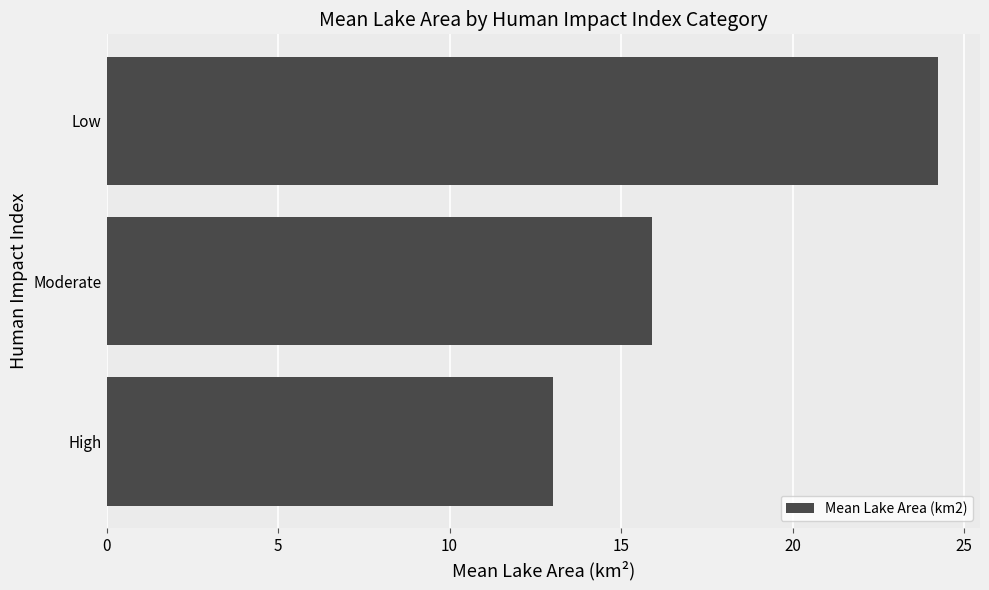

True or false: the data shows 31.5 at Low.

False